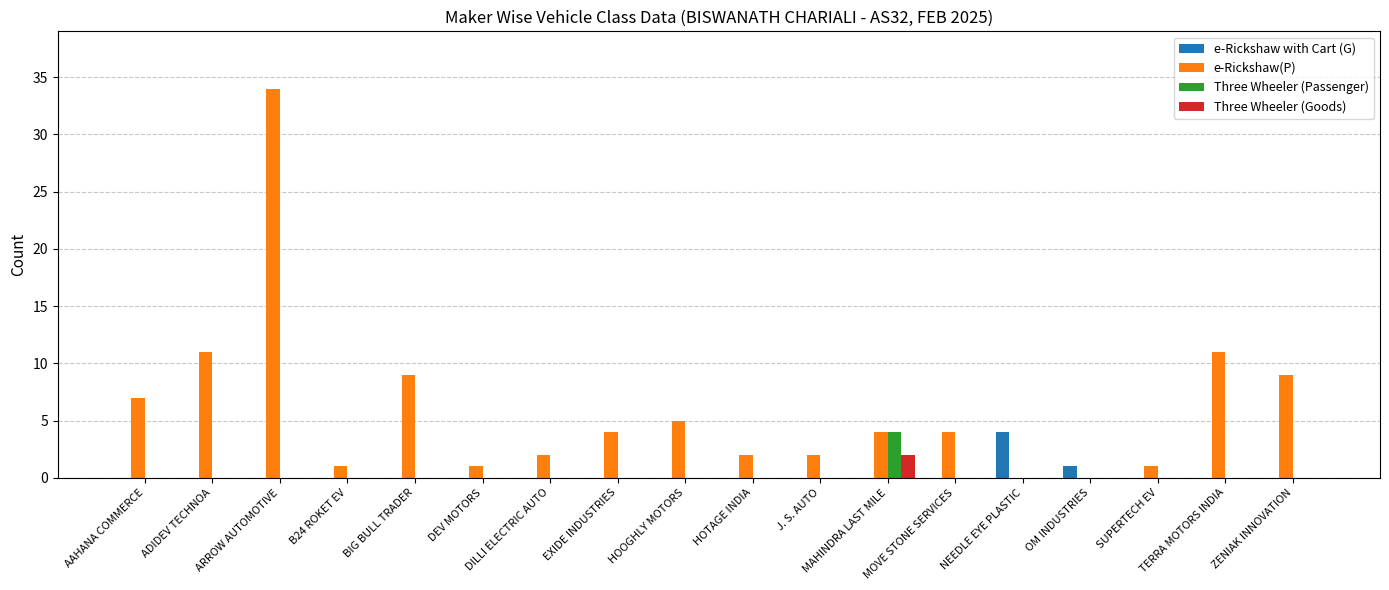

How many data points does each series have?

18